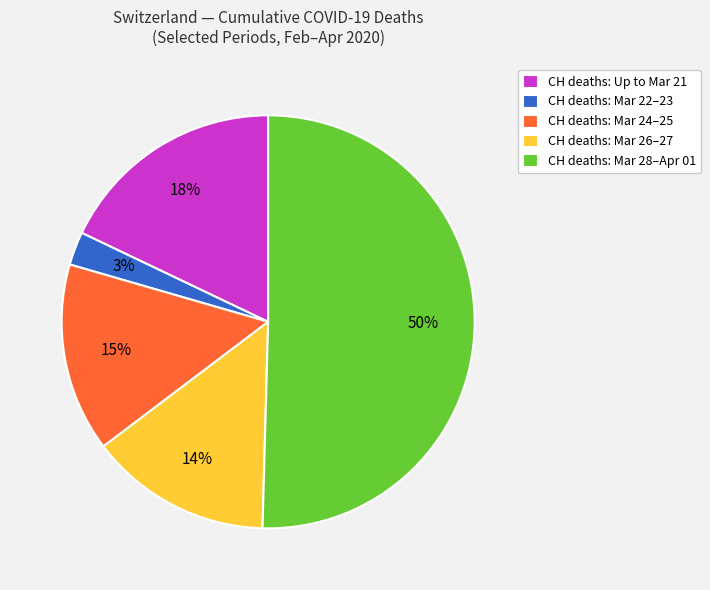

Between CH deaths: Mar 24–25 and CH deaths: Up to Mar 21, which is larger?

CH deaths: Up to Mar 21